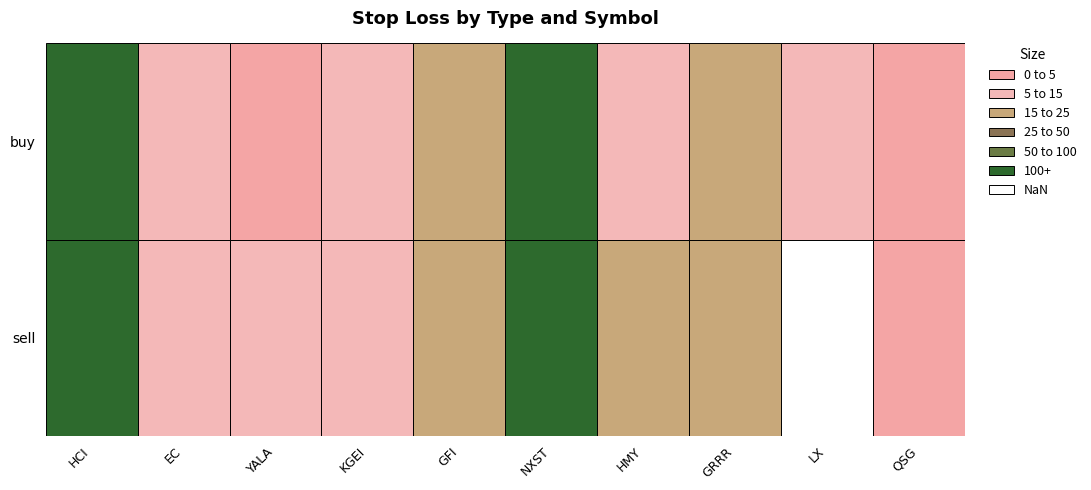

The HMY series shows 22.5 at buy. True or false?

False